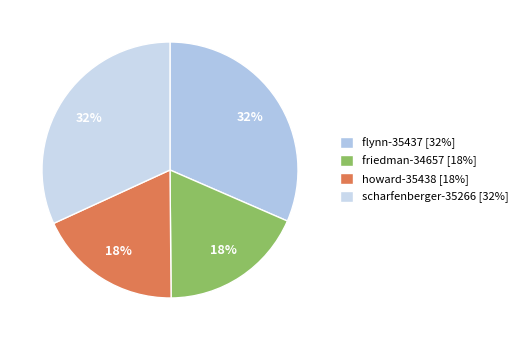

To the nearest percent, what percentage of the pie is scharfenberger-35266?

32%